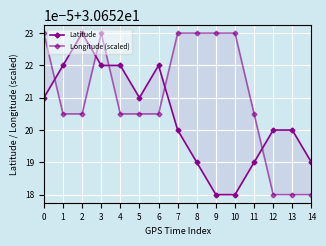

Is it true that Longitude (scaled) equals 30.7 at 14?

True